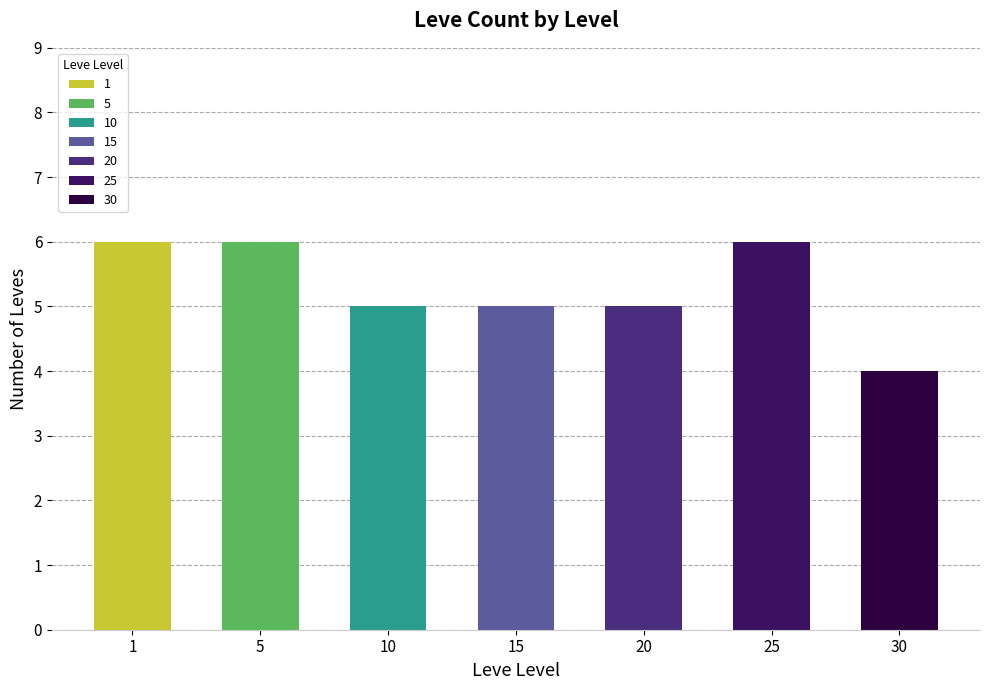

What is the approximate value at 20?

5